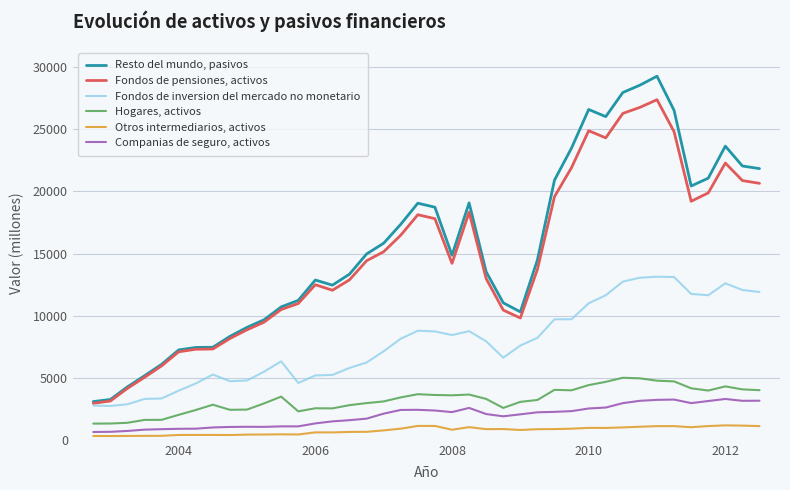

Is this an area chart (filled region under the line)?

No